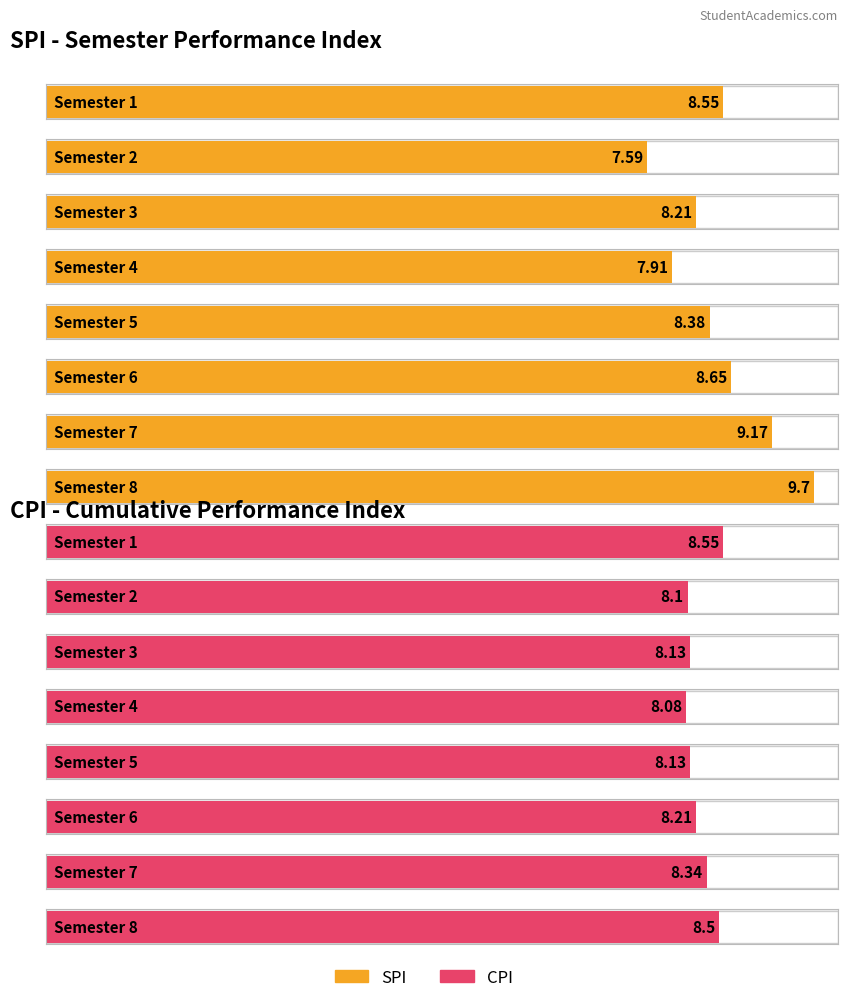

Reading left to right, list all the values displayed in this chart.

SPI: 8.6	7.6	8.2	7.9	8.4	8.7	9.2	9.7
CPI: 8.6	8.1	8.1	8.1	8.1	8.2	8.3	8.5